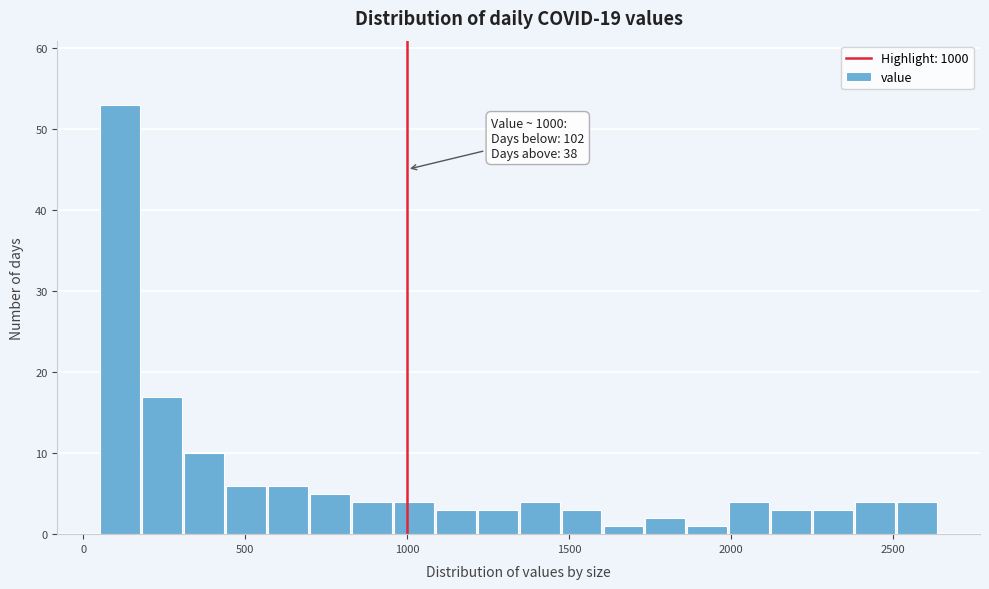

Read against the x-axis, roughly where is the centre of the tallest bar?

100